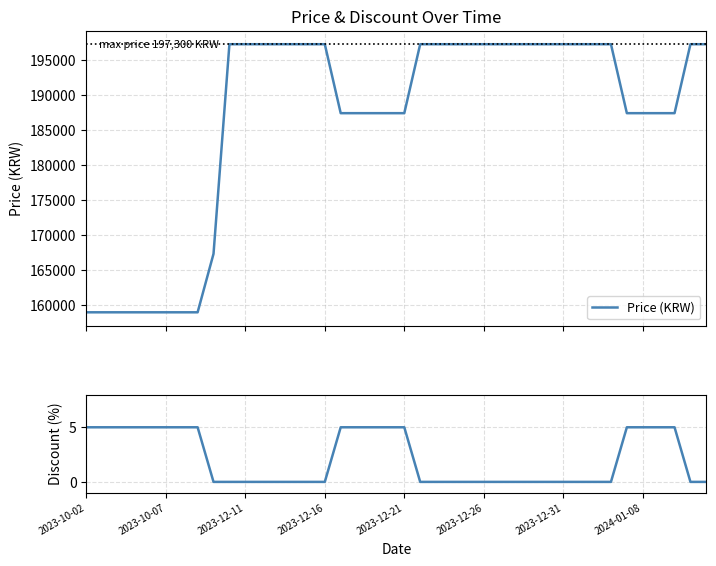

Between 2023-12-16 and 2023-10-02, which is larger?

2023-12-16